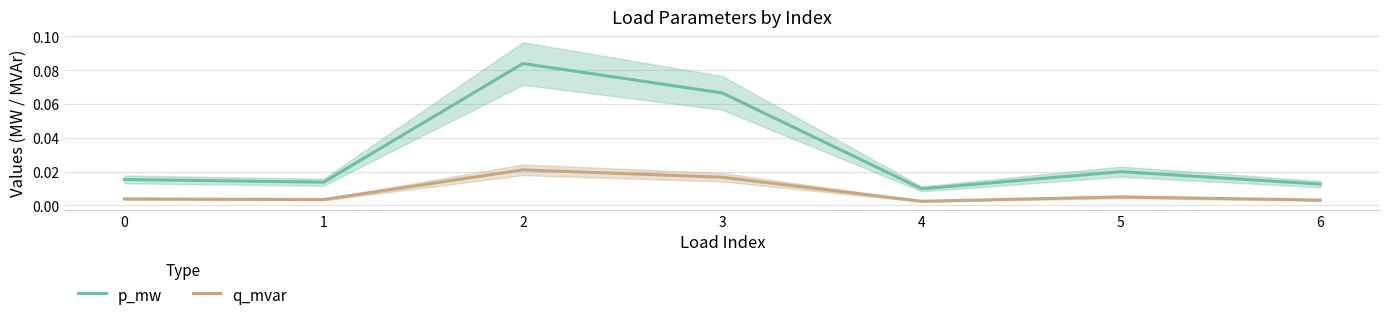

Which has a higher value, 5 or 4?

5